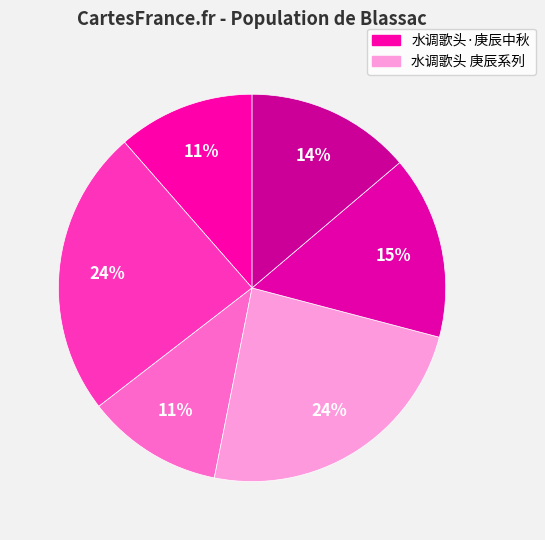

How many slices are in this pie chart?

6